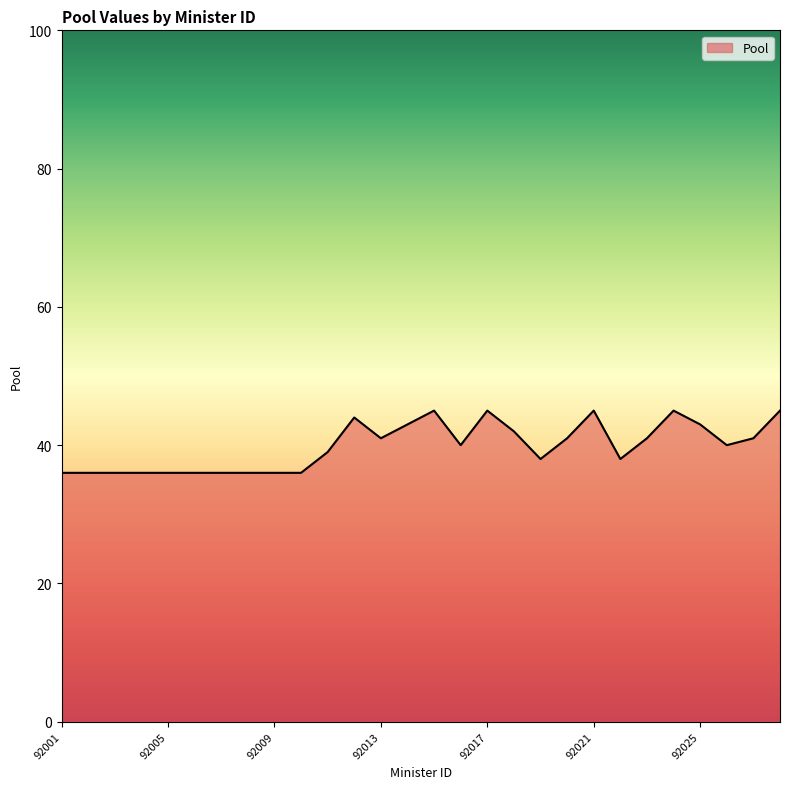

What is the difference between the maximum and minimum values?

9